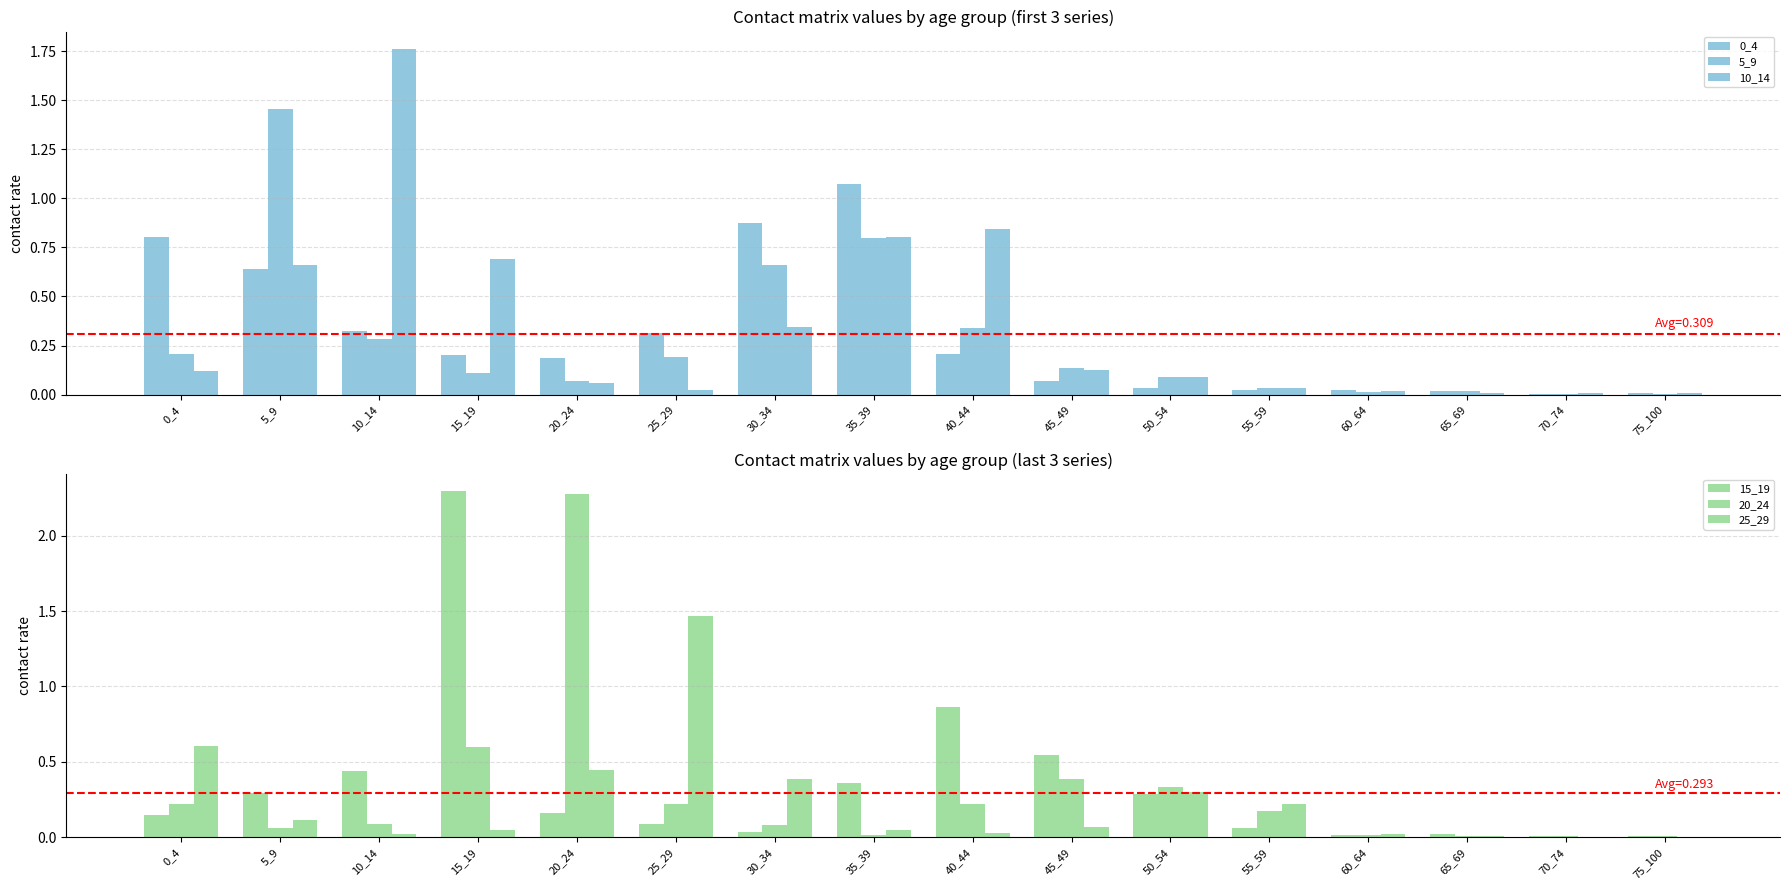

At which label does 20_24 reach its minimum?

70_74